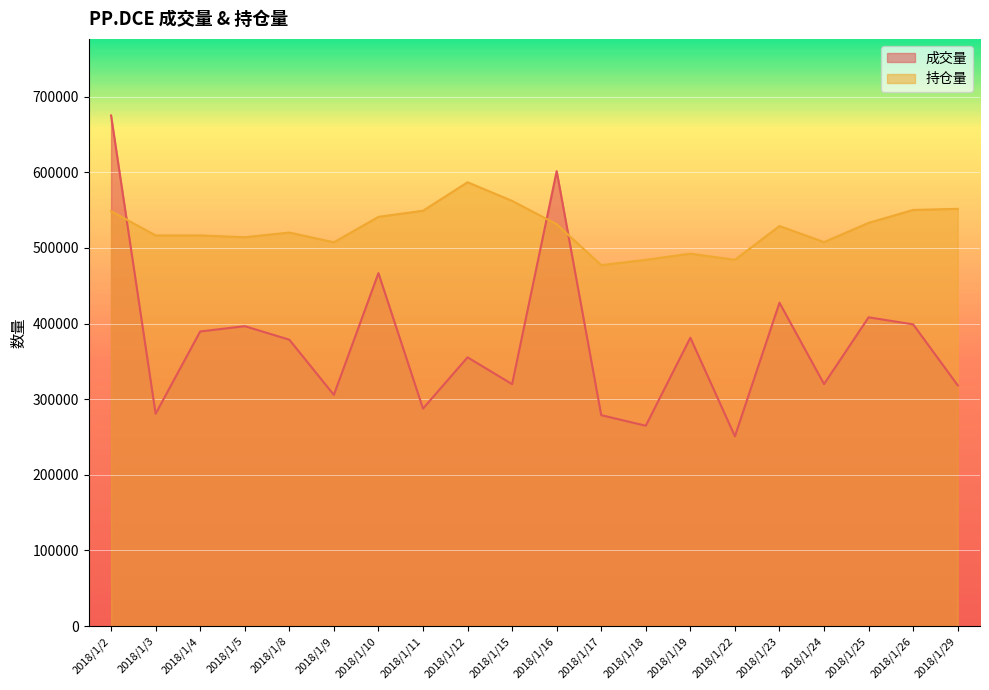

What are all the series names shown in the legend?

成交量, 持仓量